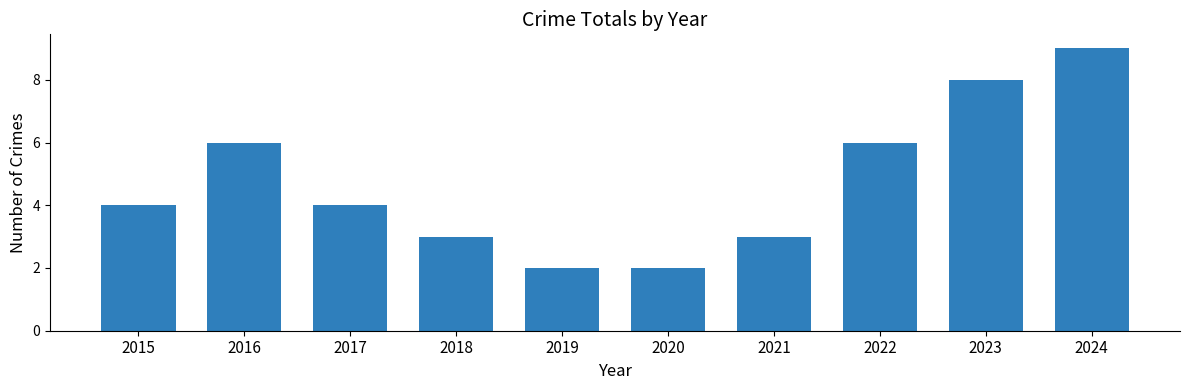

What is the value of the 2nd bar from the left?

6